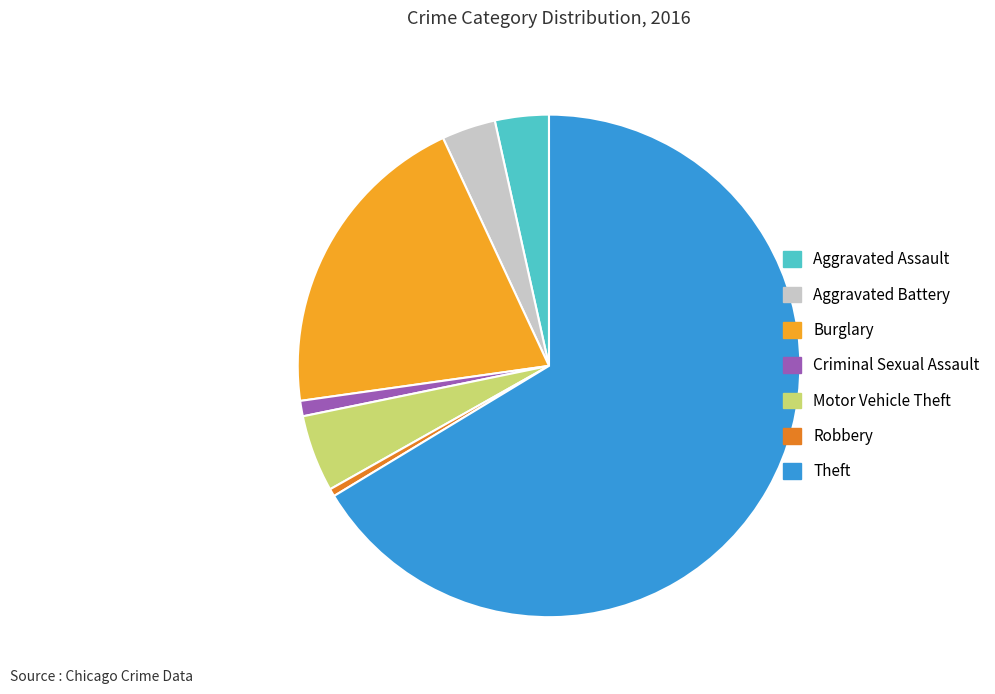

How many slices are in this pie chart?

7